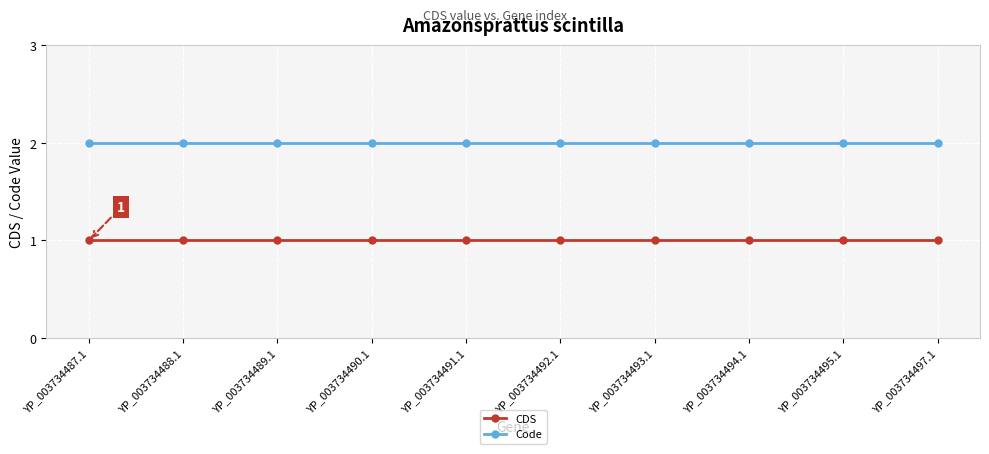

What is the sum of all Code values?

20